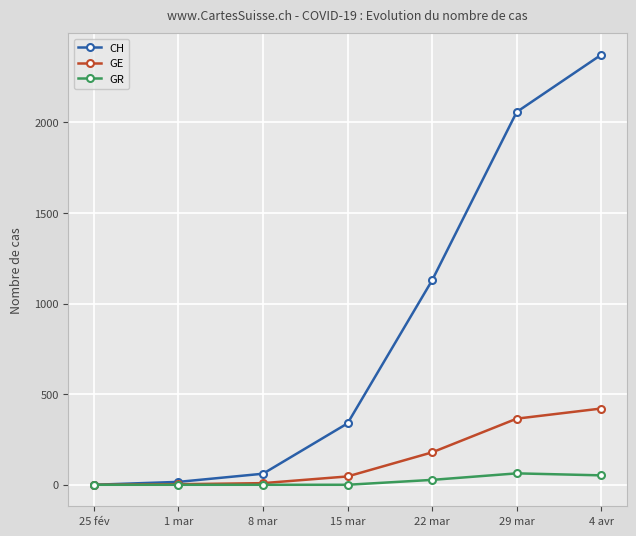

Which series changed the most between 15 mar and 22 mar?

CH